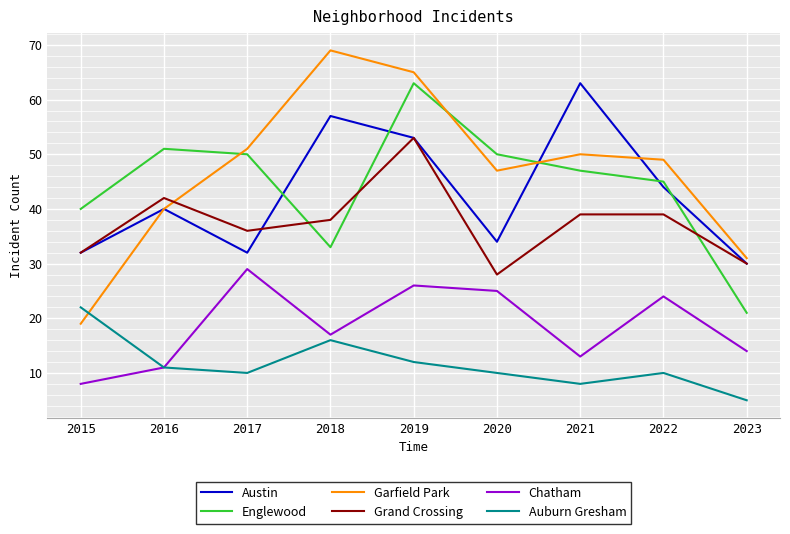

Which series has the widest spread of values?

Garfield Park